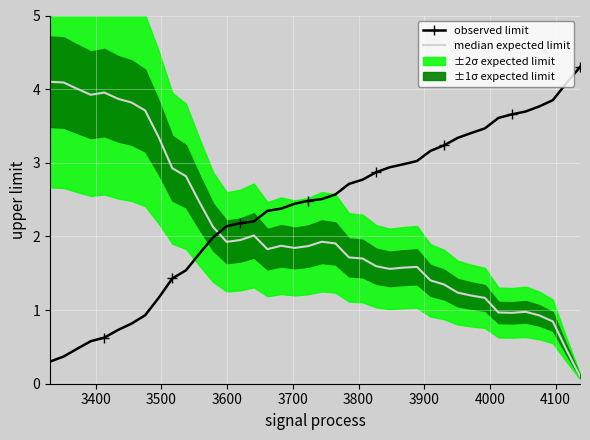

What is the minimum value shown in the chart?

0.1